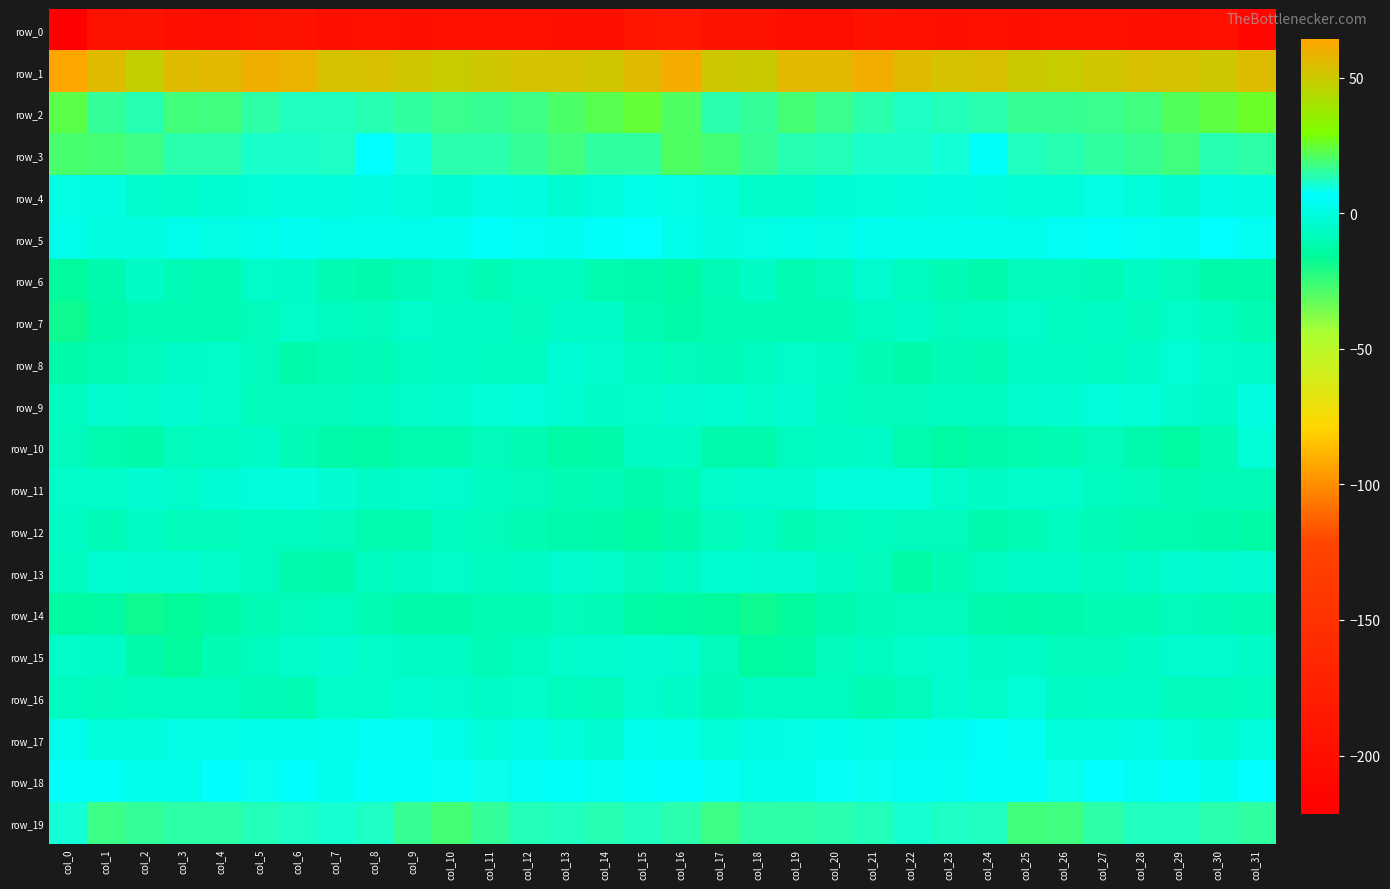

Is the value of row_4 at col_5 greater than the value of row_16 at col_12?

Yes